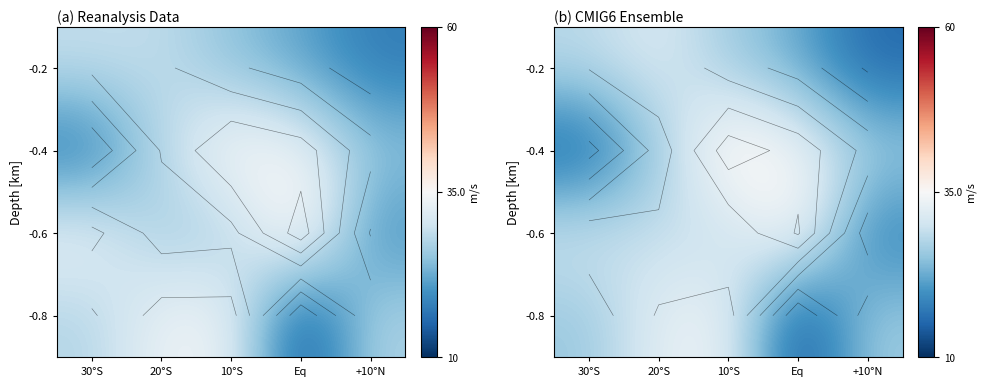

What is the minimum value shown in the chart?

12.2